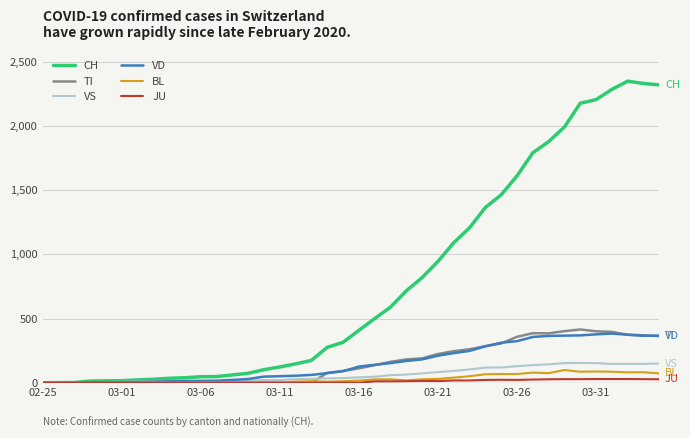

What is the greatest value displayed?

2349